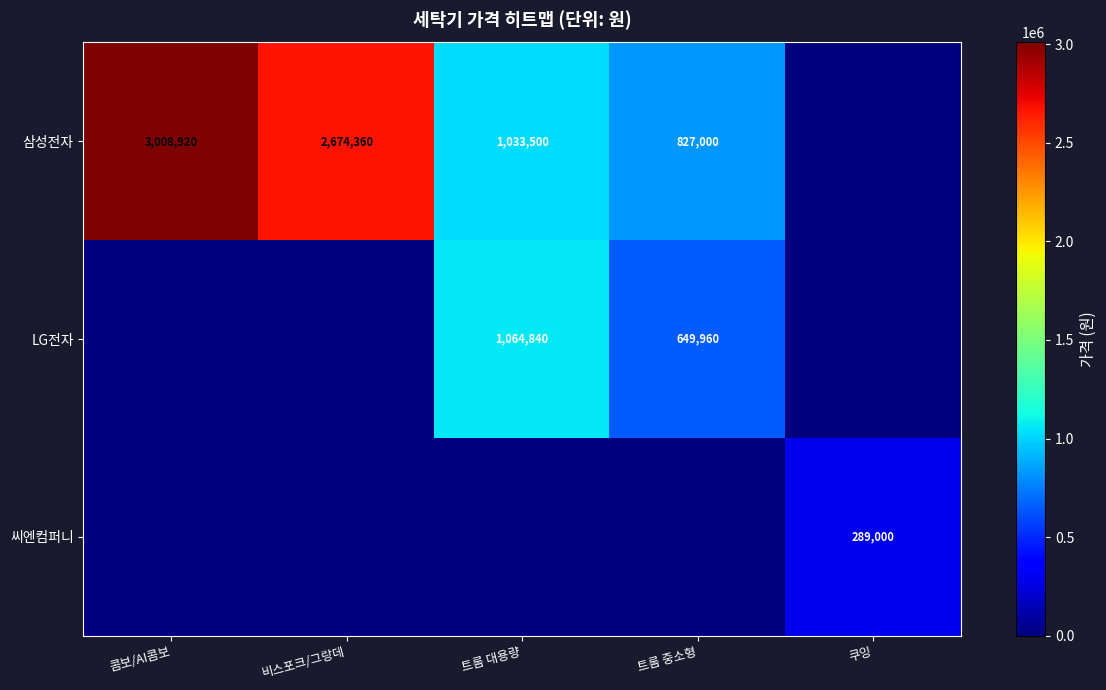

Is it true that 삼성전자 equals 1164651 at 비스포크/그랑데?

False